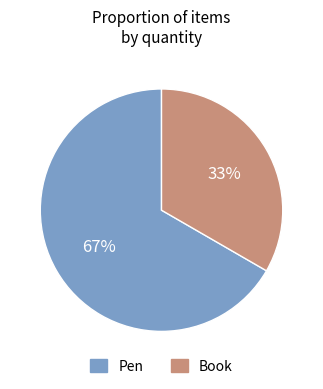

Which category has the biggest portion of the pie?

Pen